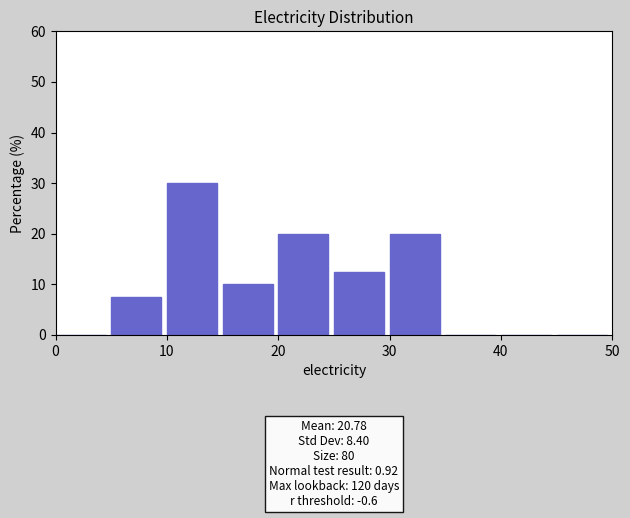

Over which range of the x-axis is the bar tallest?

10 to 15